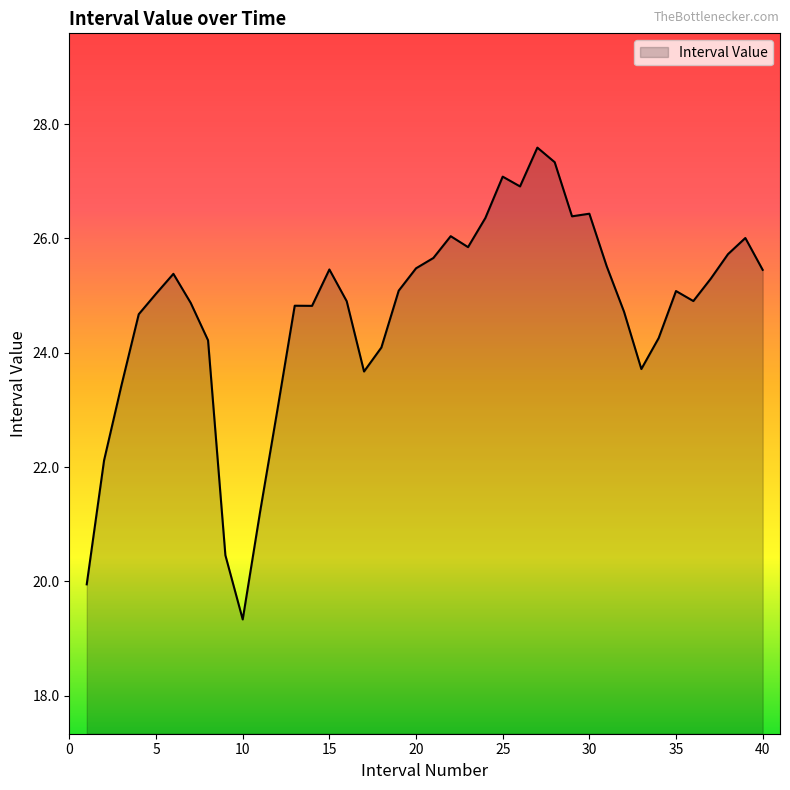

What is the difference between the maximum and minimum values?

8.3